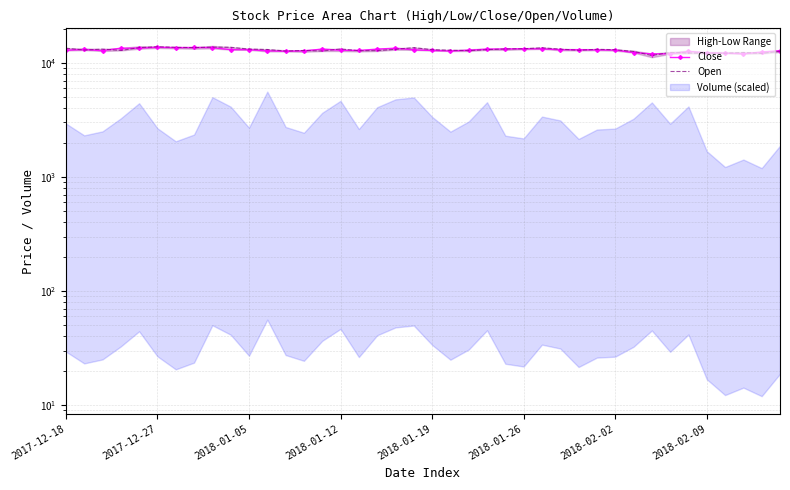

Does the chart have visible grid lines?

Yes